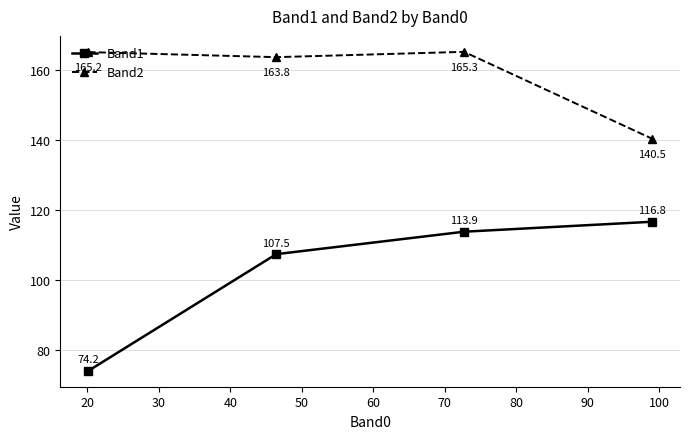

True or false: Band1 has more than 1 interior local peaks.

False